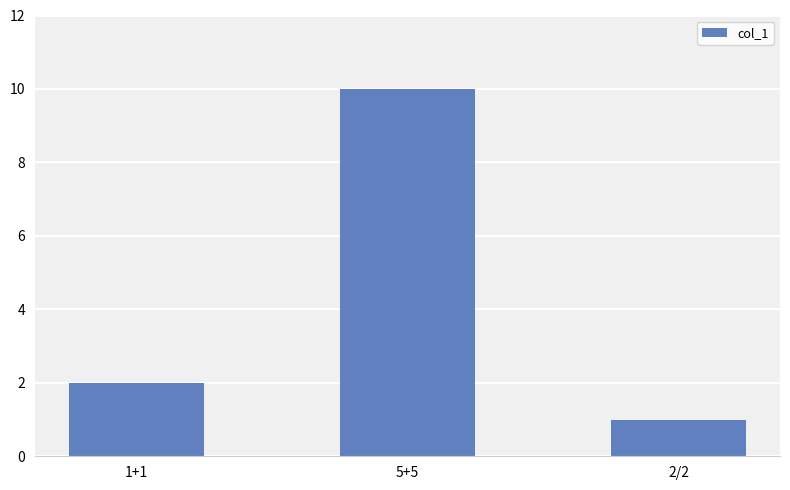

How many categories are shown in the chart?

3